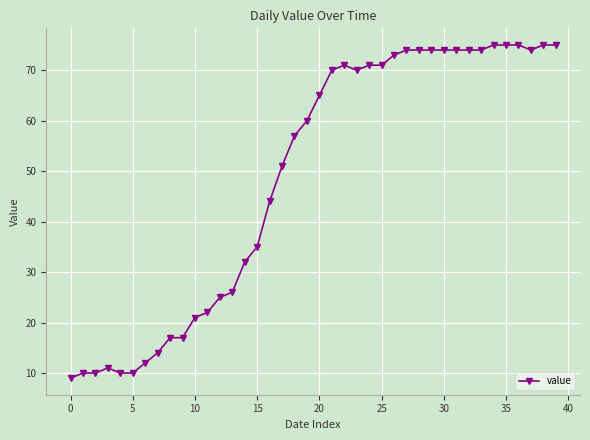

What is the sum of all values?

1951